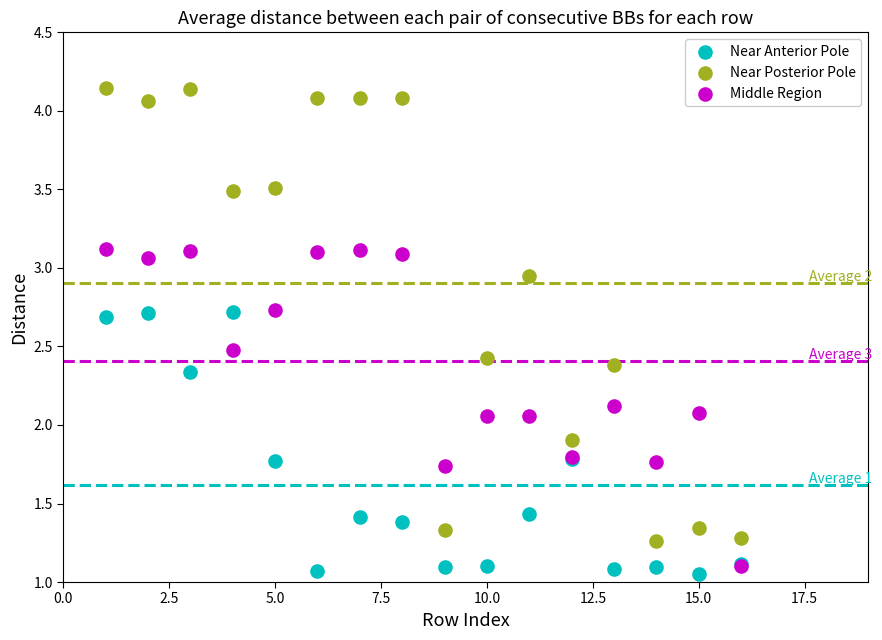

Which series has the widest spread of Y values?

Near Posterior Pole